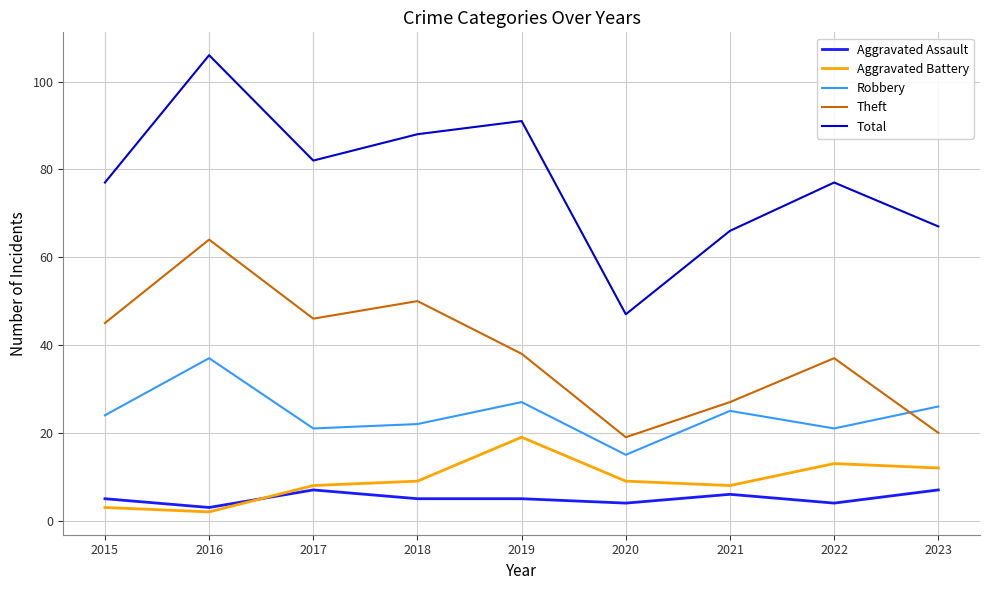

Is this an area chart (filled region under the line)?

No